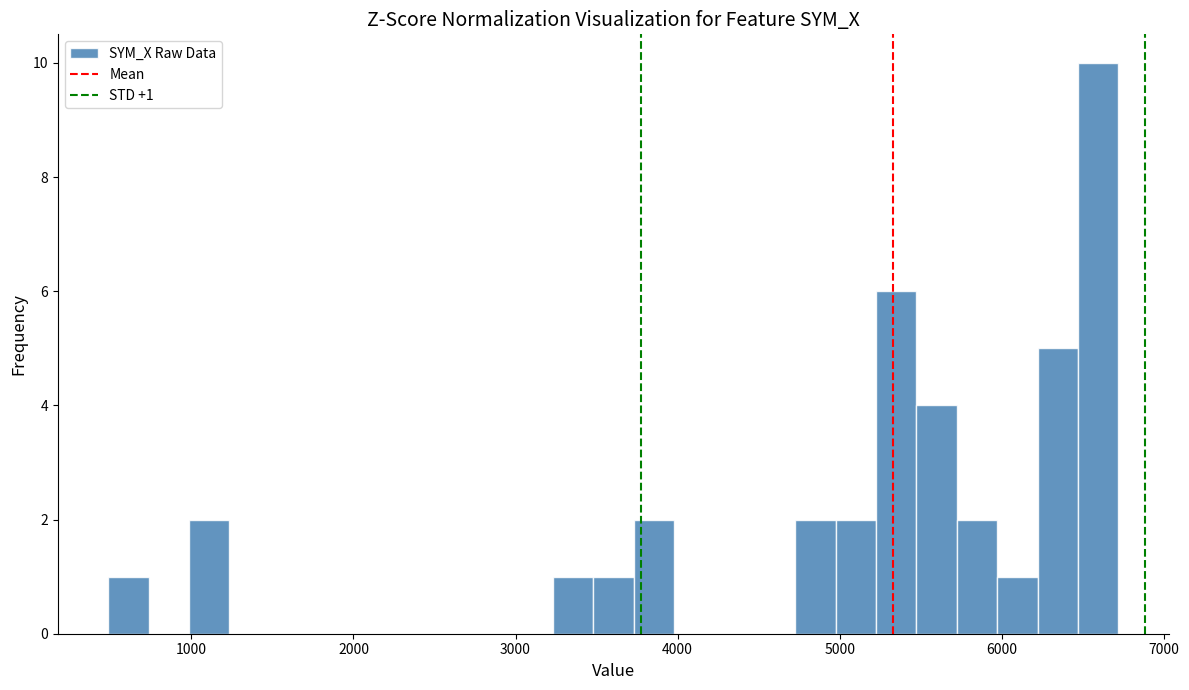

Around what value on the x-axis is the tallest bar? Give the approximate position of its centre, as read against the axis.

6600